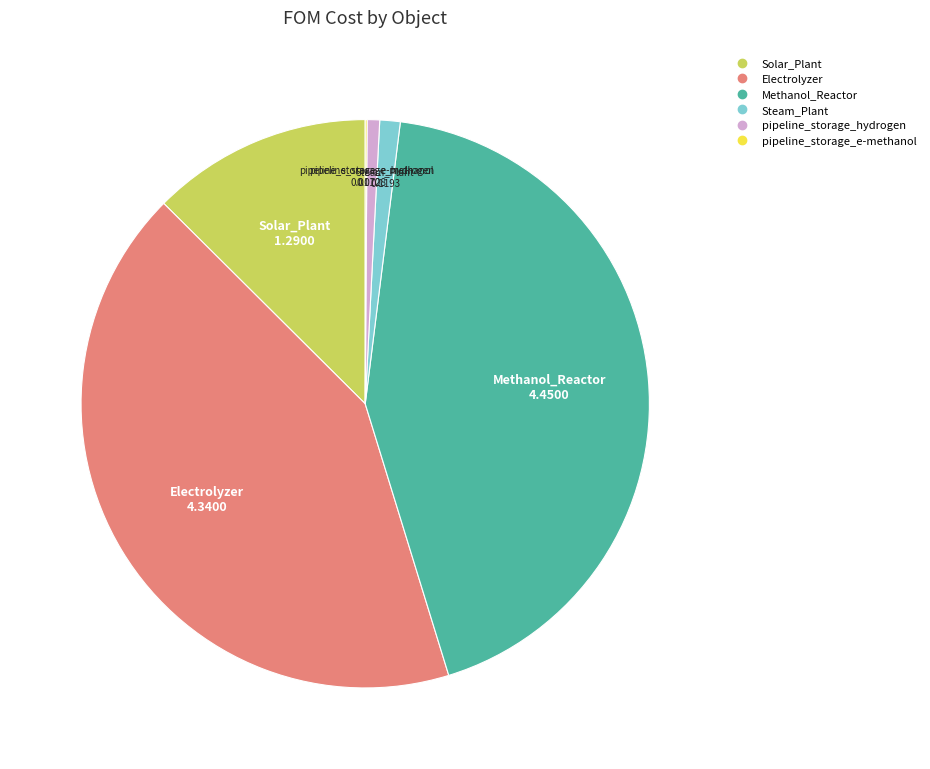

Do Methanol_Reactor and pipeline_storage_hydrogen together represent more than half of the pie?

No